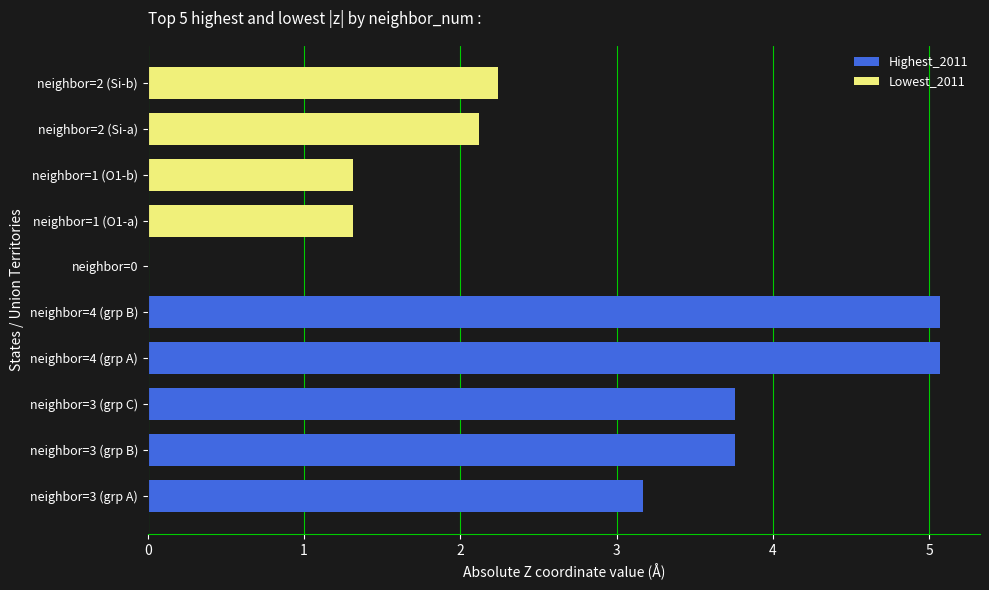

Which series changed the most between 1 and 2?

Lowest_2011